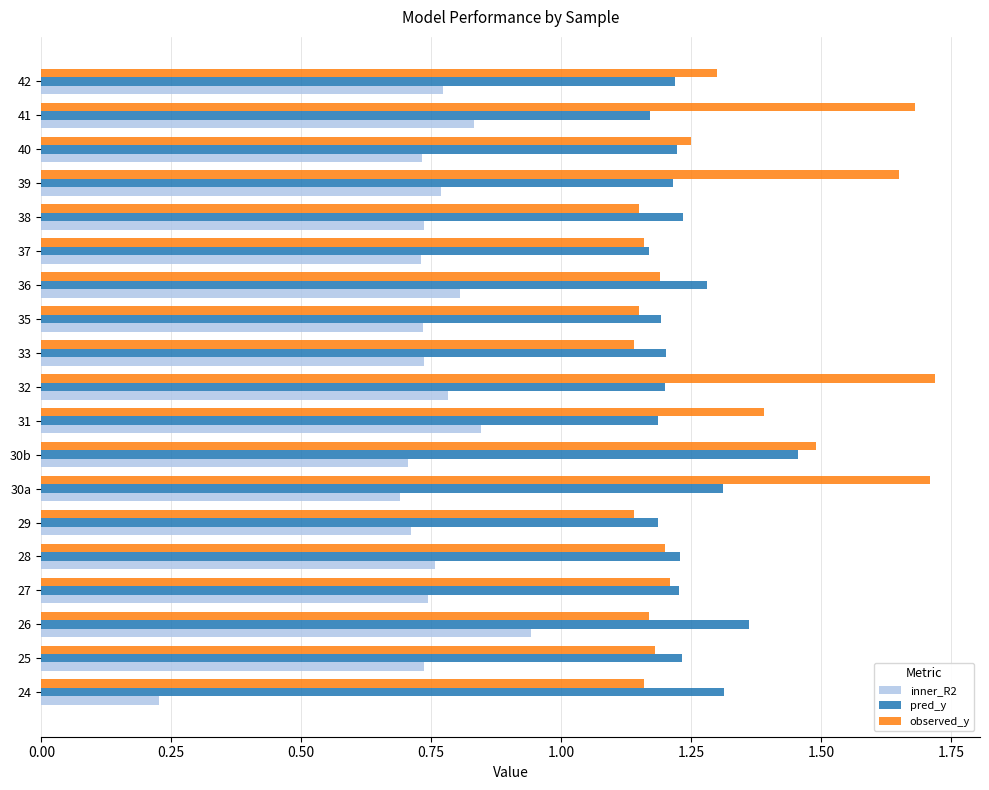

Which series has the widest spread of values?

inner_R2